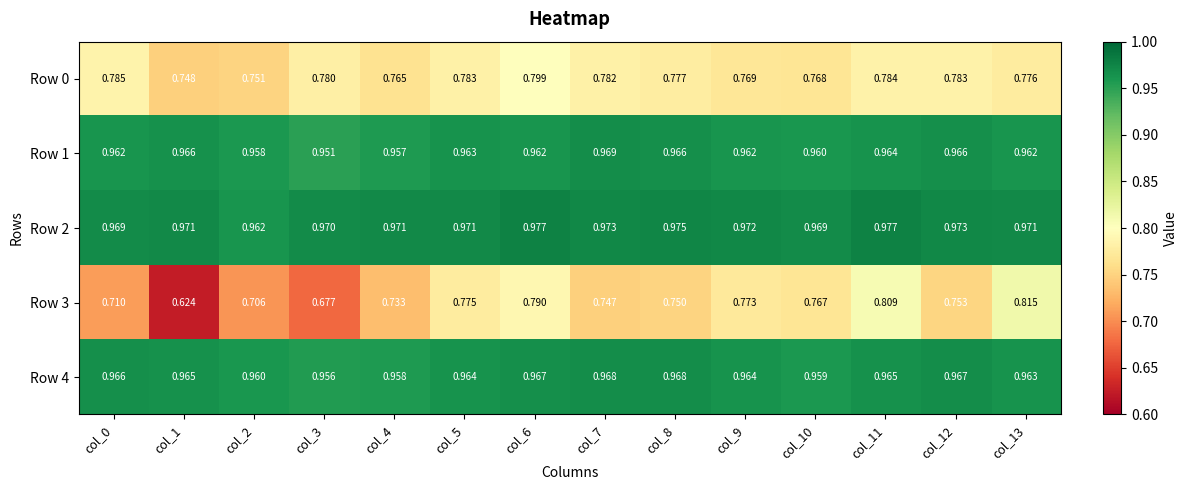

Is the value of Row 4 at col_6 greater than the value of Row 1 at col_8?

Yes